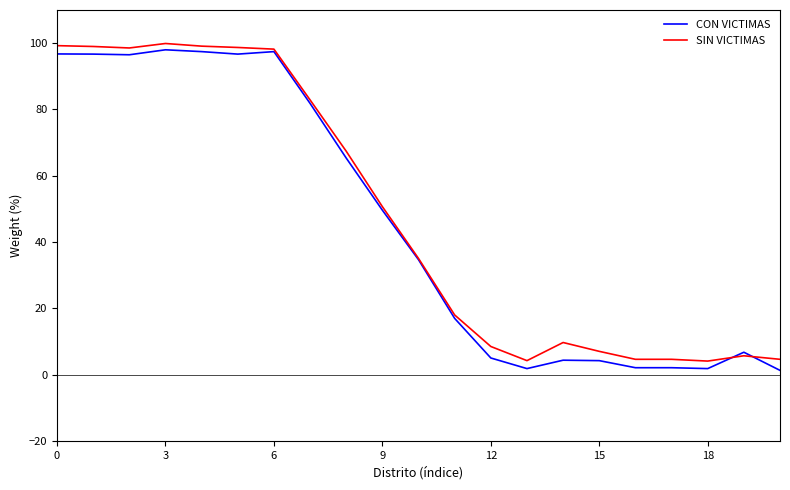

What is the highest value of the SIN VICTIMAS series?

99.9